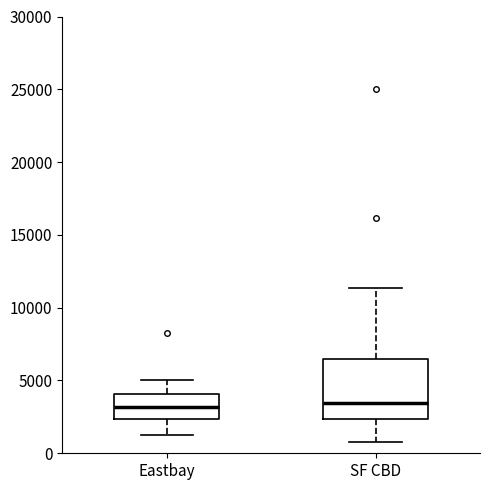

Where is the lower edge of the box for Eastbay on the y-axis? The values are not printed on the chart, so give them approximately, as read against the axis.

2500